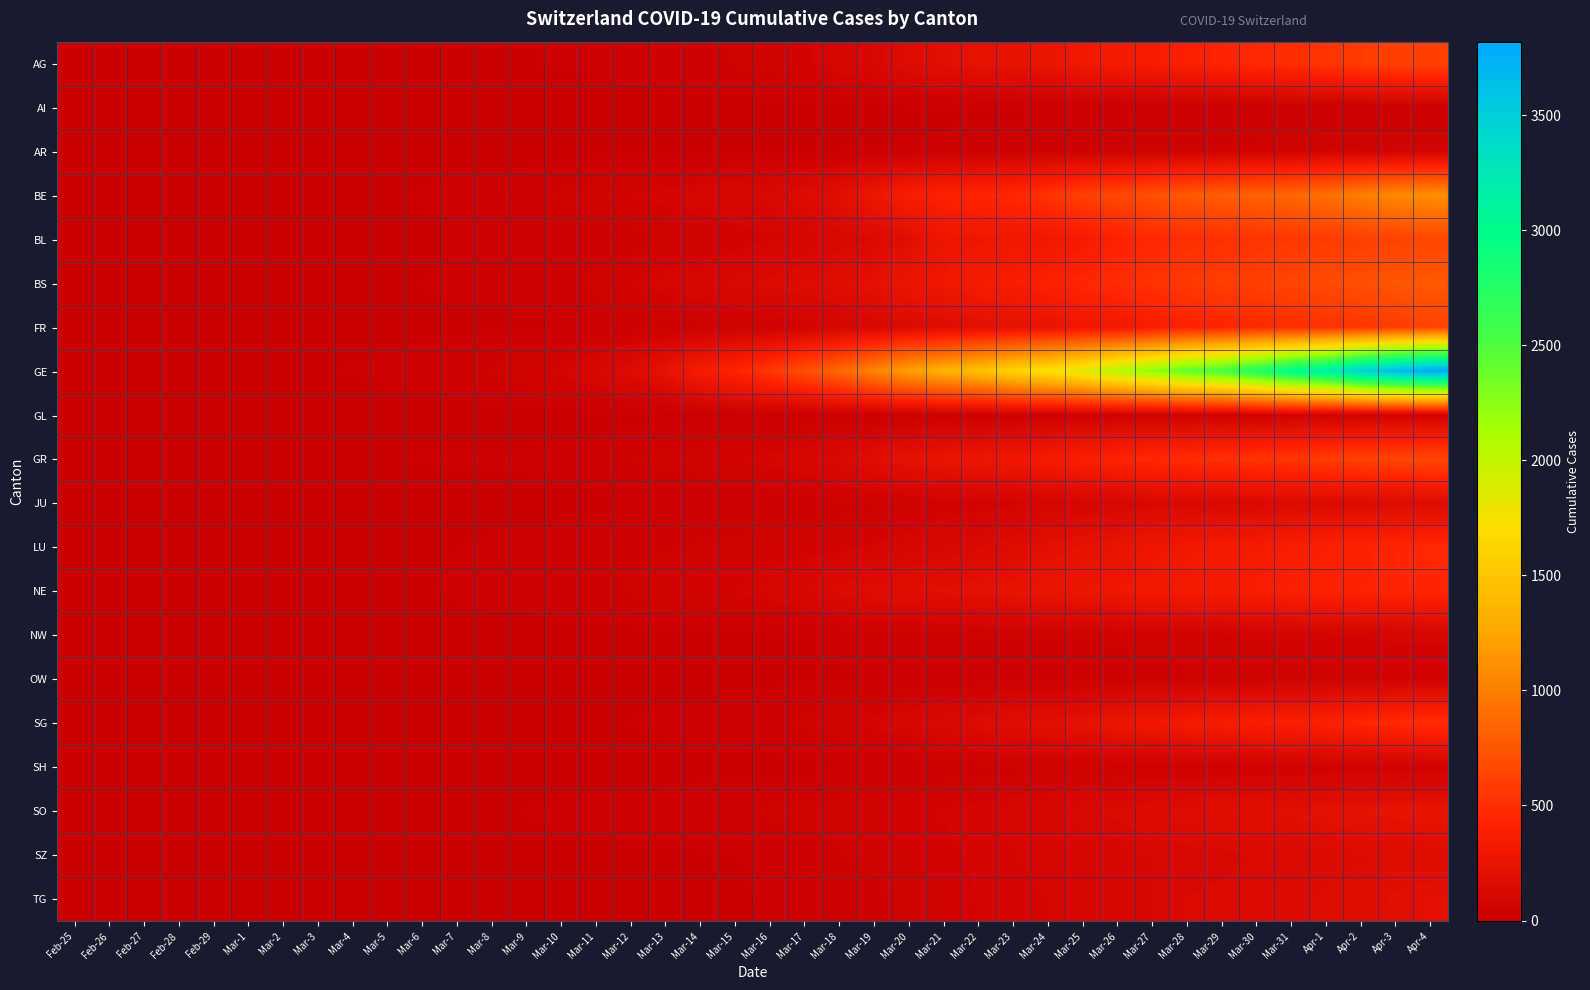

Reading right to left, extract all data points from this chart.

AG: Apr-4=626.0	Apr-3=626.0	Apr-2=592.0	Apr-1=549.0	Mar-31=499.0	Mar-30=481.0	Mar-29=442.0	Mar-28=403.0	Mar-27=364.0	Mar-26=349.0	Mar-25=319.0	Mar-24=266.0	Mar-23=241.0	Mar-22=232.0	Mar-21=200.0	Mar-20=168.0	Mar-19=118.0	Mar-18=101.0	Mar-17=67.0	Mar-16=52.0	Mar-15=45.3	Mar-14=38.7	Mar-13=32.0	Mar-12=27.0	Mar-11=18.0	Mar-10=17.0	Mar-9=14.0	Mar-8=13.3	Mar-7=12.7	Mar-6=12.0	Mar-5=9.0	Mar-4=7.0	Mar-3=6.0	Mar-2=2.0	Mar-1=1.7	Feb-29=1.3	Feb-28=1.0	Feb-27=1.0	Feb-26=1.0	Feb-25=1.0
AI: Apr-4=21.0	Apr-3=20.0	Apr-2=20.0	Apr-1=17.0	Mar-31=14.0	Mar-30=14.0	Mar-29=13.5	Mar-28=13.0	Mar-27=12.0	Mar-26=11.0	Mar-25=9.0	Mar-24=8.0	Mar-23=7.6	Mar-22=7.2	Mar-21=6.8	Mar-20=6.4	Mar-19=6.0	Mar-18=5.5	Mar-17=5.0	Mar-16=4.0	Mar-15=3.0	Mar-14=2.0	Mar-13=2.0	Mar-12=2.0	Mar-11=2.0	Mar-10=2.0	Mar-9=2.0	Mar-8=2.0	Mar-7=2.0	Mar-6=2.0	Mar-5=2.0	Mar-4=2.0	Mar-3=2.0	Mar-2=2.0	Mar-1=2.0	Feb-29=2.0	Feb-28=2.0	Feb-27=2.0	Feb-26=2.0	Feb-25=2.0
AR: Apr-4=66.0	Apr-3=65.0	Apr-2=64.0	Apr-1=61.0	Mar-31=58.0	Mar-30=50.0	Mar-29=48.0	Mar-28=45.0	Mar-27=44.0	Mar-26=42.0	Mar-25=34.0	Mar-24=33.0	Mar-23=30.0	Mar-22=26.2	Mar-21=22.4	Mar-20=18.6	Mar-19=14.8	Mar-18=11.0	Mar-17=10.0	Mar-16=9.0	Mar-15=8.0	Mar-14=7.0	Mar-13=6.0	Mar-12=5.0	Mar-11=4.0	Mar-10=3.0	Mar-9=2.0	Mar-8=1.0	Mar-7=1.0	Mar-6=1.0	Mar-5=1.0	Mar-4=1.0	Mar-3=1.0	Mar-2=1.0	Mar-1=1.0	Feb-29=1.0	Feb-28=1.0	Feb-27=1.0	Feb-26=1.0	Feb-25=1.0
BE: Apr-4=1106.0	Apr-3=1073.0	Apr-2=1003.0	Apr-1=909.0	Mar-31=856.0	Mar-30=826.0	Mar-29=798.0	Mar-28=767.0	Mar-27=718.0	Mar-26=660.0	Mar-25=624.0	Mar-24=532.0	Mar-23=470.0	Mar-22=444.0	Mar-21=418.0	Mar-20=377.0	Mar-19=282.0	Mar-18=193.0	Mar-17=158.0	Mar-16=123.0	Mar-15=110.3	Mar-14=97.6	Mar-13=84.9	Mar-12=72.1	Mar-11=59.4	Mar-10=46.7	Mar-9=34.0	Mar-8=28.3	Mar-7=22.7	Mar-6=17.0	Mar-5=11.5	Mar-4=6.0	Mar-3=5.0	Mar-2=4.0	Mar-1=2.0	Feb-29=1.5	Feb-28=1.0	Feb-27=1.0	Feb-26=1.0	Feb-25=1.0
BL: Apr-4=656.0	Apr-3=625.0	Apr-2=610.0	Apr-1=588.0	Mar-31=561.0	Mar-30=539.0	Mar-29=511.0	Mar-28=502.0	Mar-27=466.0	Mar-26=422.0	Mar-25=341.0	Mar-24=306.0	Mar-23=302.0	Mar-22=289.0	Mar-21=282.0	Mar-20=184.0	Mar-19=134.0	Mar-18=116.0	Mar-17=89.0	Mar-16=76.0	Mar-15=54.0	Mar-14=47.0	Mar-13=42.0	Mar-12=26.0	Mar-11=26.0	Mar-10=22.0	Mar-9=20.0	Mar-8=19.0	Mar-7=15.0	Mar-6=6.0	Mar-5=6.0	Mar-4=2.0	Mar-3=2.0	Mar-2=2.0	Mar-1=2.0	Feb-29=2.0	Feb-28=1.0	Feb-27=1.0	Feb-26=1.0	Feb-25=1.0
BS: Apr-4=767.0	Apr-3=754.0	Apr-2=714.0	Apr-1=687.0	Mar-31=653.0	Mar-30=617.0	Mar-29=605.0	Mar-28=569.0	Mar-27=530.0	Mar-26=501.0	Mar-25=462.0	Mar-24=410.0	Mar-23=374.0	Mar-22=356.0	Mar-21=297.0	Mar-20=270.0	Mar-19=220.0	Mar-18=181.0	Mar-17=164.0	Mar-16=143.0	Mar-15=121.5	Mar-14=100.0	Mar-13=92.0	Mar-12=73.0	Mar-11=49.0	Mar-10=33.0	Mar-9=28.0	Mar-8=24.0	Mar-7=21.0	Mar-6=15.0	Mar-5=8.0	Mar-4=3.0	Mar-3=3.0	Mar-2=1.0	Mar-1=1.0	Feb-29=1.0	Feb-28=1.0	Feb-27=1.0	Feb-26=1.0	Feb-25=1.0
FR: Apr-4=638.0	Apr-3=588.0	Apr-2=550.0	Apr-1=525.0	Mar-31=491.0	Mar-30=477.0	Mar-29=442.0	Mar-28=421.0	Mar-27=369.0	Mar-26=309.0	Mar-25=293.0	Mar-24=255.0	Mar-23=226.0	Mar-22=202.0	Mar-21=167.0	Mar-20=145.0	Mar-19=111.0	Mar-18=86.0	Mar-17=59.0	Mar-16=45.0	Mar-15=40.0	Mar-14=36.0	Mar-13=29.0	Mar-12=22.0	Mar-11=16.0	Mar-10=13.5	Mar-9=11.0	Mar-8=8.0	Mar-7=7.3	Mar-6=6.7	Mar-5=6.0	Mar-4=4.0	Mar-3=3.0	Mar-2=2.0	Mar-1=1.0	Feb-29=1.0	Feb-28=1.0	Feb-27=1.0	Feb-26=1.0	Feb-25=1.0
GE: Apr-4=3816.0	Apr-3=3678.0	Apr-2=3469.0	Apr-1=3180.0	Mar-31=3003.0	Mar-30=2761.0	Mar-29=2547.0	Mar-28=2436.0	Mar-27=2231.0	Mar-26=2073.0	Mar-25=1870.0	Mar-24=1729.0	Mar-23=1611.0	Mar-22=1453.0	Mar-21=1350.0	Mar-20=1212.0	Mar-19=1041.0	Mar-18=863.0	Mar-17=710.0	Mar-16=556.0	Mar-15=435.0	Mar-14=351.0	Mar-13=227.0	Mar-12=155.0	Mar-11=114.0	Mar-10=80.0	Mar-9=60.0	Mar-8=45.0	Mar-7=43.0	Mar-6=30.0	Mar-5=20.0	Mar-4=16.0	Mar-3=14.0	Mar-2=11.0	Mar-1=10.0	Feb-29=9.0	Feb-28=5.0	Feb-27=1.0	Feb-26=1.0	Feb-25=0.0
GL: Apr-4=61.0	Apr-3=59.0	Apr-2=58.0	Apr-1=56.0	Mar-31=53.0	Mar-30=51.0	Mar-29=50.0	Mar-28=47.0	Mar-27=47.0	Mar-26=43.0	Mar-25=40.0	Mar-24=33.0	Mar-23=31.0	Mar-22=29.0	Mar-21=25.0	Mar-20=20.0	Mar-19=16.0	Mar-18=14.0	Mar-17=12.0	Mar-16=10.0	Mar-15=10.0	Mar-14=8.0	Mar-13=6.0	Mar-12=3.0	Mar-11=1.0	Mar-10=1.0	Mar-9=1.0	Mar-8=1.0	Mar-7=1.0	Mar-6=1.0	Mar-5=1.0	Mar-4=1.0	Mar-3=1.0	Mar-2=1.0	Mar-1=1.0	Feb-29=1.0	Feb-28=1.0	Feb-27=1.0	Feb-26=1.0	Feb-25=1.0
GR: Apr-4=657.0	Apr-3=649.0	Apr-2=622.0	Apr-1=592.0	Mar-31=547.0	Mar-30=535.0	Mar-29=519.0	Mar-28=495.0	Mar-27=474.0	Mar-26=433.0	Mar-25=393.0	Mar-24=343.0	Mar-23=300.0	Mar-22=284.0	Mar-21=258.0	Mar-20=226.0	Mar-19=182.0	Mar-18=128.0	Mar-17=101.0	Mar-16=84.0	Mar-15=71.0	Mar-14=56.0	Mar-13=53.0	Mar-12=43.0	Mar-11=31.0	Mar-10=22.0	Mar-9=18.0	Mar-8=18.0	Mar-7=17.0	Mar-6=16.0	Mar-5=14.0	Mar-4=12.0	Mar-3=9.0	Mar-2=9.0	Mar-1=6.0	Feb-29=6.0	Feb-28=6.0	Feb-27=2.0	Feb-26=2.0	Feb-25=2.0
JU: Apr-4=154.0	Apr-3=149.0	Apr-2=149.0	Apr-1=145.0	Mar-31=140.0	Mar-30=128.0	Mar-29=127.0	Mar-28=119.0	Mar-27=114.0	Mar-26=100.0	Mar-25=92.0	Mar-24=82.0	Mar-23=69.0	Mar-22=61.0	Mar-21=54.0	Mar-20=44.0	Mar-19=36.0	Mar-18=32.0	Mar-17=29.0	Mar-16=25.0	Mar-15=19.0	Mar-14=18.0	Mar-13=17.0	Mar-12=12.0	Mar-11=7.0	Mar-10=7.0	Mar-9=7.0	Mar-8=5.0	Mar-7=5.0	Mar-6=4.0	Mar-5=4.0	Mar-4=2.0	Mar-3=2.0	Mar-2=1.0	Mar-1=1.0	Feb-29=1.0	Feb-28=1.0	Feb-27=1.0	Feb-26=1.0	Feb-25=1.0
LU: Apr-4=469.0	Apr-3=449.0	Apr-2=422.0	Apr-1=401.0	Mar-31=375.0	Mar-30=351.0	Mar-29=339.0	Mar-28=317.0	Mar-27=287.0	Mar-26=253.0	Mar-25=228.0	Mar-24=205.0	Mar-23=156.0	Mar-22=131.0	Mar-21=109.0	Mar-20=92.0	Mar-19=78.5	Mar-18=65.0	Mar-17=60.4	Mar-16=55.7	Mar-15=51.1	Mar-14=46.4	Mar-13=41.8	Mar-12=37.1	Mar-11=32.5	Mar-10=27.9	Mar-9=23.2	Mar-8=18.6	Mar-7=13.9	Mar-6=9.3	Mar-5=4.6	Mar-4=0.0	Mar-3=0.0	Mar-2=0.0	Mar-1=0.0	Feb-29=0.0	Feb-28=0.0	Feb-27=0.0	Feb-26=0.0	Feb-25=0.0
NE: Apr-4=452.0	Apr-3=444.0	Apr-2=430.0	Apr-1=420.0	Mar-31=402.0	Mar-30=378.0	Mar-29=346.0	Mar-28=337.0	Mar-27=316.0	Mar-26=299.0	Mar-25=280.0	Mar-24=265.0	Mar-23=247.0	Mar-22=216.0	Mar-21=200.0	Mar-20=189.0	Mar-19=175.0	Mar-18=146.0	Mar-17=114.0	Mar-16=93.0	Mar-15=74.0	Mar-14=68.0	Mar-13=59.0	Mar-12=46.0	Mar-11=37.0	Mar-10=31.0	Mar-9=27.0	Mar-8=24.0	Mar-7=18.0	Mar-6=13.0	Mar-5=9.0	Mar-4=8.0	Mar-3=1.0	Mar-2=1.0	Mar-1=1.0	Feb-29=1.0	Feb-28=1.0	Feb-27=1.0	Feb-26=1.0	Feb-25=1.0
NW: Apr-4=80.0	Apr-3=79.0	Apr-2=76.0	Apr-1=70.0	Mar-31=70.0	Mar-30=63.0	Mar-29=59.0	Mar-28=55.0	Mar-27=54.0	Mar-26=48.0	Mar-25=44.0	Mar-24=42.0	Mar-23=39.0	Mar-22=36.0	Mar-21=33.0	Mar-20=28.0	Mar-19=25.0	Mar-18=18.0	Mar-17=12.0	Mar-16=10.0	Mar-15=8.0	Mar-14=5.0	Mar-13=5.0	Mar-12=5.0	Mar-11=4.0	Mar-10=4.0	Mar-9=4.0	Mar-8=4.0	Mar-7=4.0	Mar-6=4.0	Mar-5=4.0	Mar-4=4.0	Mar-3=4.0	Mar-2=4.0	Mar-1=4.0	Feb-29=4.0	Feb-28=4.0	Feb-27=4.0	Feb-26=4.0	Feb-25=4.0
OW: Apr-4=56.0	Apr-3=56.0	Apr-2=51.0	Apr-1=49.0	Mar-31=47.0	Mar-30=46.0	Mar-29=43.0	Mar-28=40.0	Mar-27=37.0	Mar-26=30.0	Mar-25=27.0	Mar-24=25.0	Mar-23=24.0	Mar-22=21.7	Mar-21=19.4	Mar-20=17.1	Mar-19=14.8	Mar-18=12.5	Mar-17=10.2	Mar-16=7.9	Mar-15=5.6	Mar-14=3.3	Mar-13=1.0	Mar-12=1.0	Mar-11=1.0	Mar-10=1.0	Mar-9=1.0	Mar-8=1.0	Mar-7=1.0	Mar-6=1.0	Mar-5=1.0	Mar-4=1.0	Mar-3=1.0	Mar-2=1.0	Mar-1=1.0	Feb-29=1.0	Feb-28=1.0	Feb-27=1.0	Feb-26=1.0	Feb-25=1.0
SG: Apr-4=504.0	Apr-3=480.0	Apr-2=455.0	Apr-1=414.0	Mar-31=394.0	Mar-30=389.0	Mar-29=365.0	Mar-28=339.0	Mar-27=306.0	Mar-26=280.0	Mar-25=228.0	Mar-24=200.0	Mar-23=185.0	Mar-22=156.0	Mar-21=127.0	Mar-20=98.0	Mar-19=85.0	Mar-18=61.0	Mar-17=47.0	Mar-16=40.6	Mar-15=34.2	Mar-14=27.8	Mar-13=21.4	Mar-12=15.0	Mar-11=12.8	Mar-10=10.7	Mar-9=8.5	Mar-8=6.3	Mar-7=4.2	Mar-6=2.0	Mar-5=1.5	Mar-4=1.0	Mar-3=0.5	Mar-2=0.0	Mar-1=0.0	Feb-29=0.0	Feb-28=0.0	Feb-27=0.0	Feb-26=0.0	Feb-25=0.0
SH: Apr-4=47.0	Apr-3=47.0	Apr-2=47.0	Apr-1=44.0	Mar-31=44.0	Mar-30=42.0	Mar-29=41.0	Mar-28=40.0	Mar-27=37.0	Mar-26=36.0	Mar-25=35.0	Mar-24=34.0	Mar-23=32.0	Mar-22=30.0	Mar-21=23.5	Mar-20=17.0	Mar-19=12.0	Mar-18=8.0	Mar-17=2.0	Mar-16=2.0	Mar-15=1.0	Mar-14=1.0	Mar-13=1.0	Mar-12=1.0	Mar-11=1.0	Mar-10=1.0	Mar-9=1.0	Mar-8=1.0	Mar-7=1.0	Mar-6=1.0	Mar-5=1.0	Mar-4=1.0	Mar-3=1.0	Mar-2=1.0	Mar-1=1.0	Feb-29=1.0	Feb-28=1.0	Feb-27=1.0	Feb-26=1.0	Feb-25=1.0
SO: Apr-4=250.0	Apr-3=237.0	Apr-2=227.0	Apr-1=216.0	Mar-31=196.0	Mar-30=193.0	Mar-29=190.0	Mar-28=173.0	Mar-27=157.0	Mar-26=141.0	Mar-25=129.0	Mar-24=104.0	Mar-23=95.0	Mar-22=85.3	Mar-21=75.7	Mar-20=66.0	Mar-19=61.4	Mar-18=56.7	Mar-17=52.1	Mar-16=47.4	Mar-15=42.8	Mar-14=38.1	Mar-13=33.5	Mar-12=28.9	Mar-11=24.2	Mar-10=19.6	Mar-9=14.9	Mar-8=10.3	Mar-7=5.6	Mar-6=1.0	Mar-5=1.0	Mar-4=1.0	Mar-3=1.0	Mar-2=1.0	Mar-1=1.0	Feb-29=1.0	Feb-28=1.0	Feb-27=1.0	Feb-26=1.0	Feb-25=1.0
SZ: Apr-4=168.0	Apr-3=165.0	Apr-2=155.0	Apr-1=146.0	Mar-31=140.0	Mar-30=135.0	Mar-29=128.0	Mar-28=122.0	Mar-27=119.0	Mar-26=107.0	Mar-25=102.0	Mar-24=97.0	Mar-23=87.7	Mar-22=78.3	Mar-21=69.0	Mar-20=59.7	Mar-19=50.3	Mar-18=41.0	Mar-17=31.7	Mar-16=22.3	Mar-15=13.0	Mar-14=11.0	Mar-13=9.0	Mar-12=8.6	Mar-11=8.1	Mar-10=7.7	Mar-9=7.3	Mar-8=6.9	Mar-7=6.4	Mar-6=6.0	Mar-5=4.5	Mar-4=3.0	Mar-3=1.0	Mar-2=1.0	Mar-1=1.0	Feb-29=1.0	Feb-28=1.0	Feb-27=1.0	Feb-26=1.0	Feb-25=1.0
TG: Apr-4=209.0	Apr-3=199.0	Apr-2=180.0	Apr-1=167.0	Mar-31=155.0	Mar-30=149.0	Mar-29=139.0	Mar-28=135.0	Mar-27=118.0	Mar-26=111.0	Mar-25=97.0	Mar-24=88.0	Mar-23=82.0	Mar-22=76.0	Mar-21=57.0	Mar-20=50.0	Mar-19=37.0	Mar-18=32.0	Mar-17=23.0	Mar-16=17.0	Mar-15=11.0	Mar-14=8.0	Mar-13=7.0	Mar-12=5.0	Mar-11=5.0	Mar-10=2.0	Mar-9=1.0	Mar-8=1.0	Mar-7=1.0	Mar-6=1.0	Mar-5=1.0	Mar-4=1.0	Mar-3=1.0	Mar-2=1.0	Mar-1=1.0	Feb-29=1.0	Feb-28=1.0	Feb-27=1.0	Feb-26=1.0	Feb-25=1.0